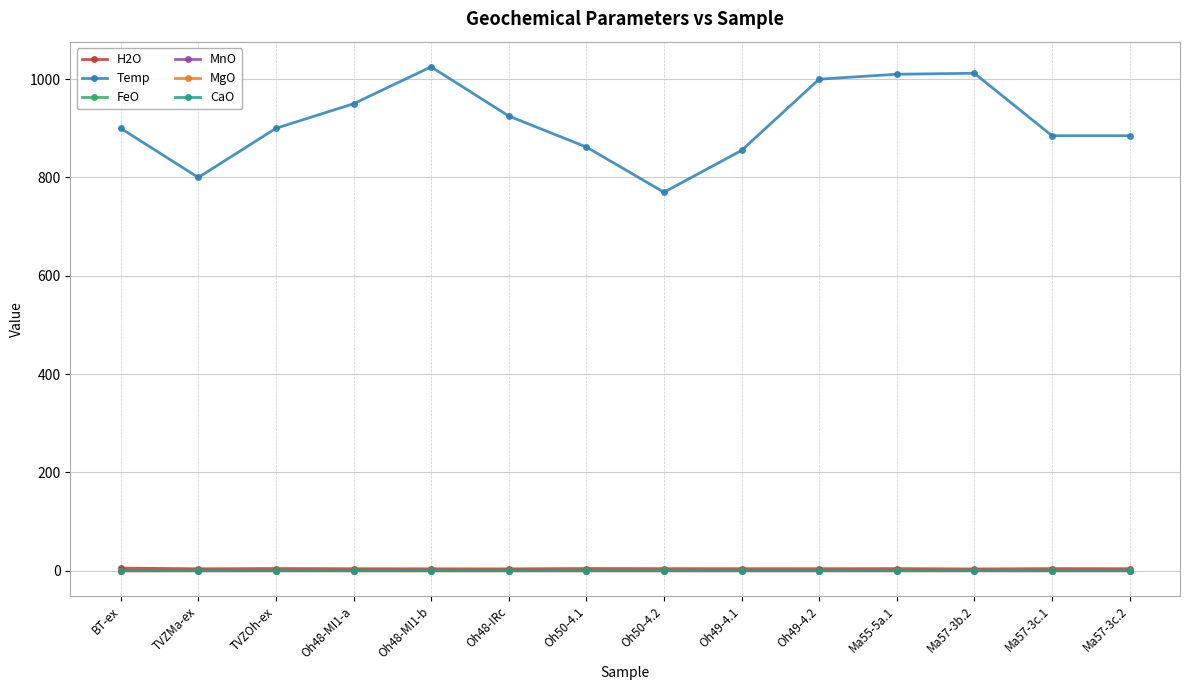

At which category does Temp reach its first local valley?

TVZMa-ex